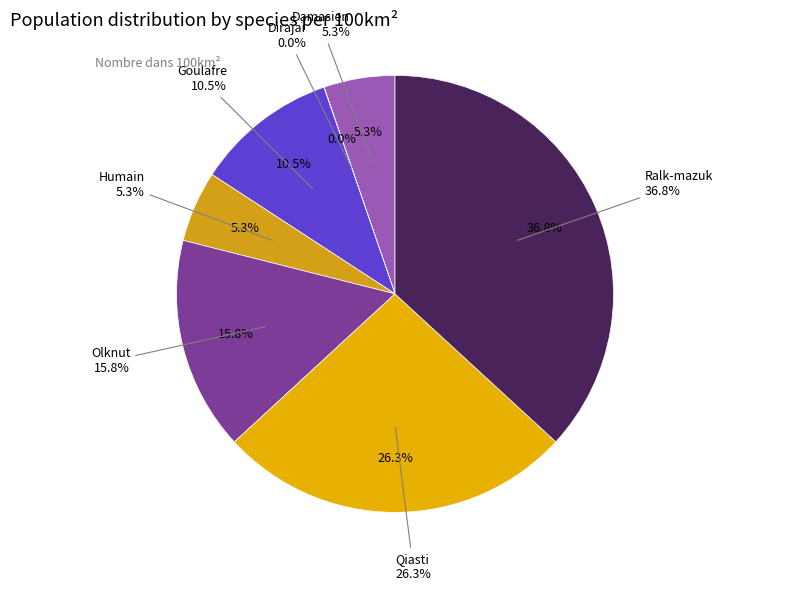

Rank the categories by value from highest to lowest.

Ralk-mazuk, Qiasti, Olknut, Goulafre, Damasien, Humain, Dirajaï